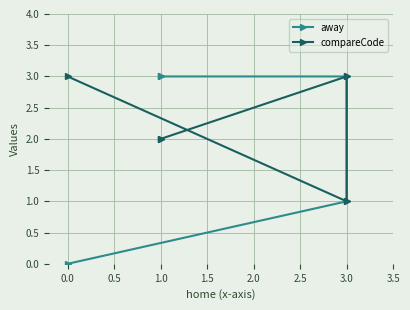

True or false: compareCode has more than 2 points higher than both neighbors.

False